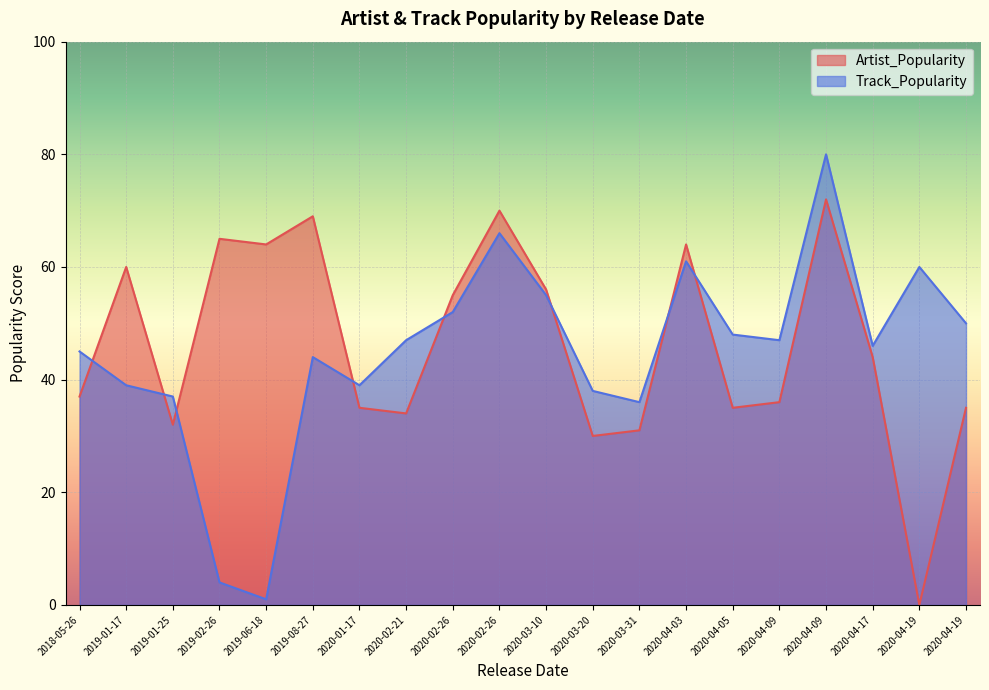

Is the value of Track_Popularity at 2020-02-26 greater than the value of Artist_Popularity at 2020-02-26?

No